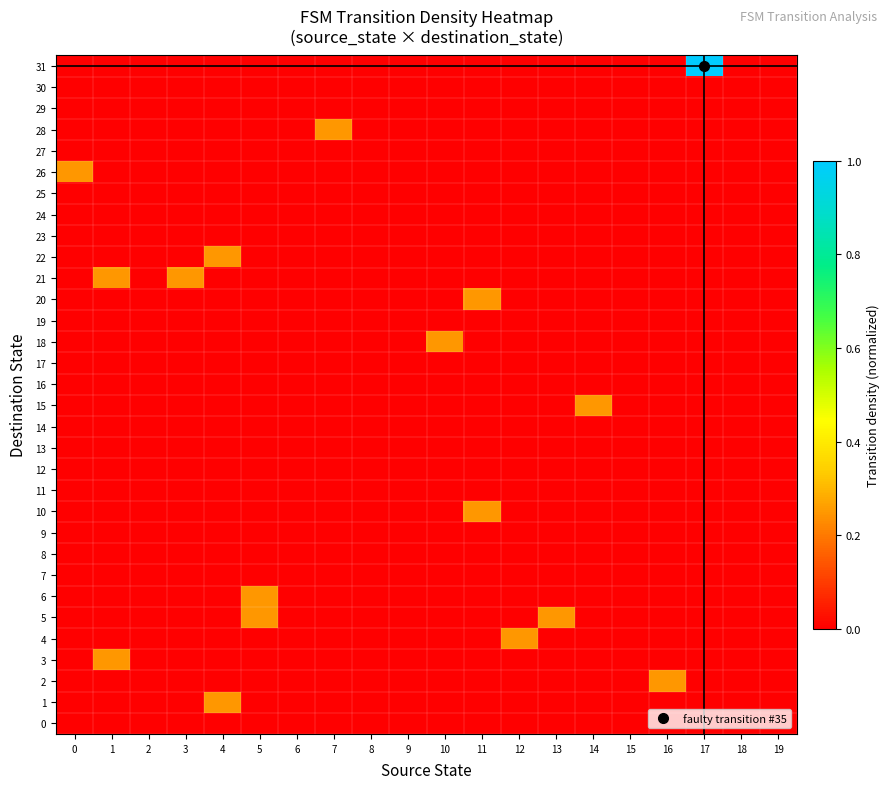

Rank the series by their maximum value, from highest to lowest.

31, 1, 2, 3, 4, 5, 6, 10, 15, 18, 20, 21, 22, 26, 28, 0, 7, 8, 9, 11, 12, 13, 14, 16, 17, 19, 23, 24, 25, 27, 29, 30